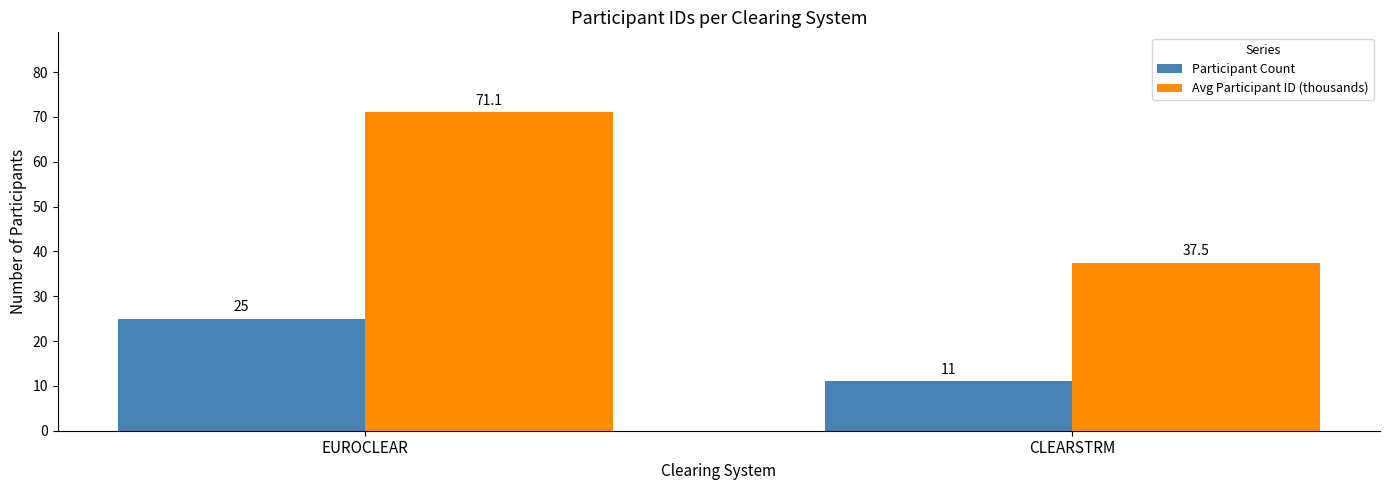

What is the difference between the maximum and minimum values in the Participant Count series?

14.0